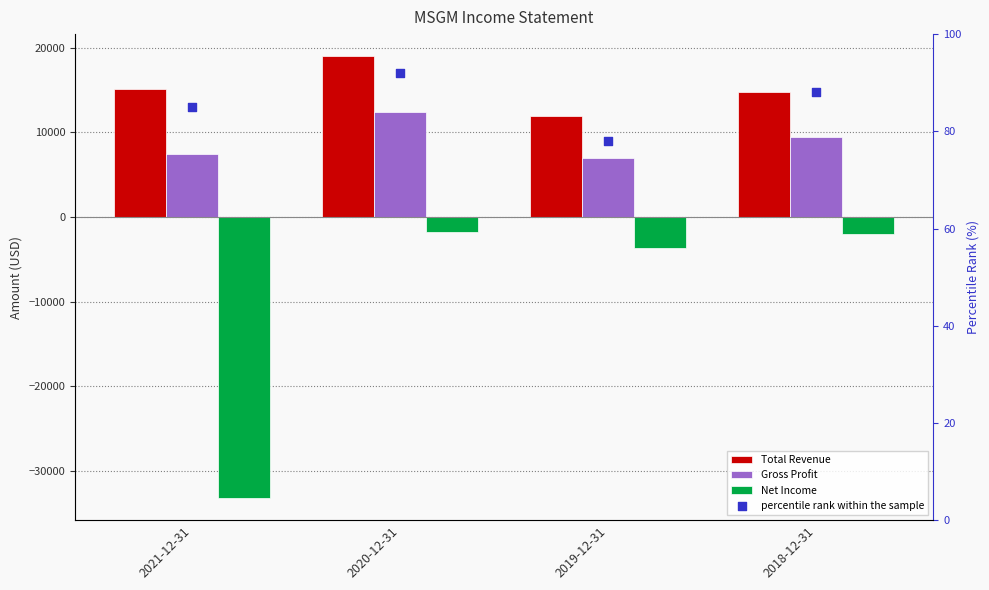

At which category is the sum across all series the highest?

2020-12-31